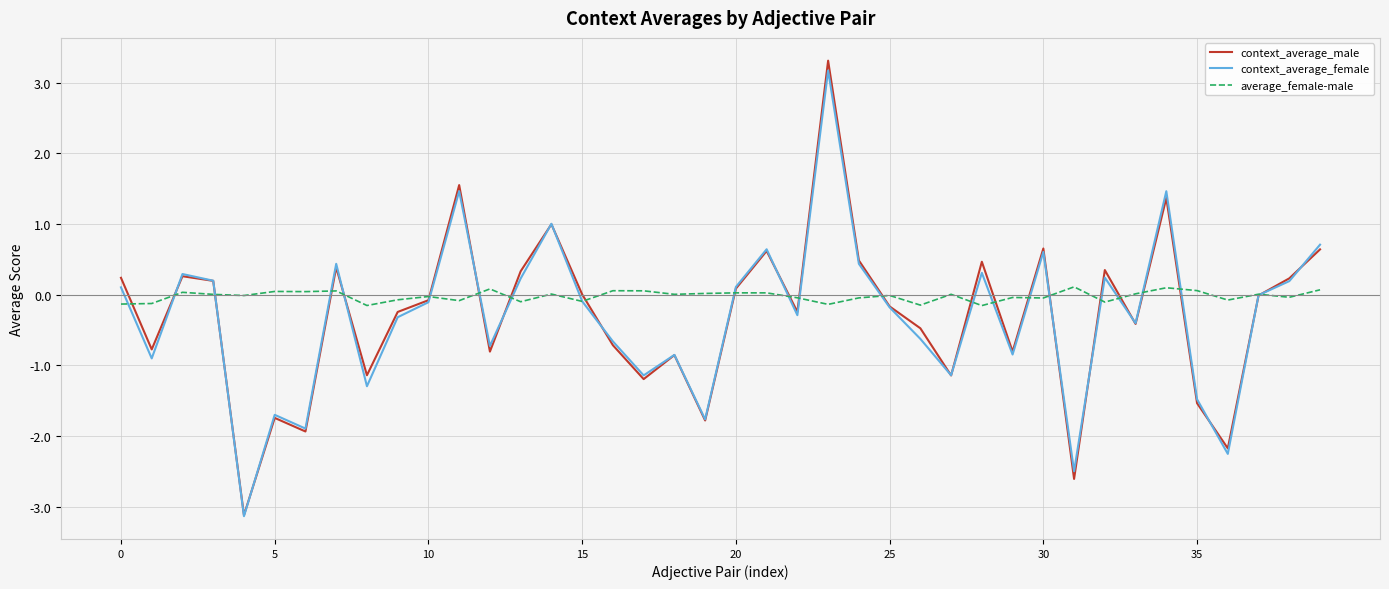

How many distinct data groups are displayed?

3